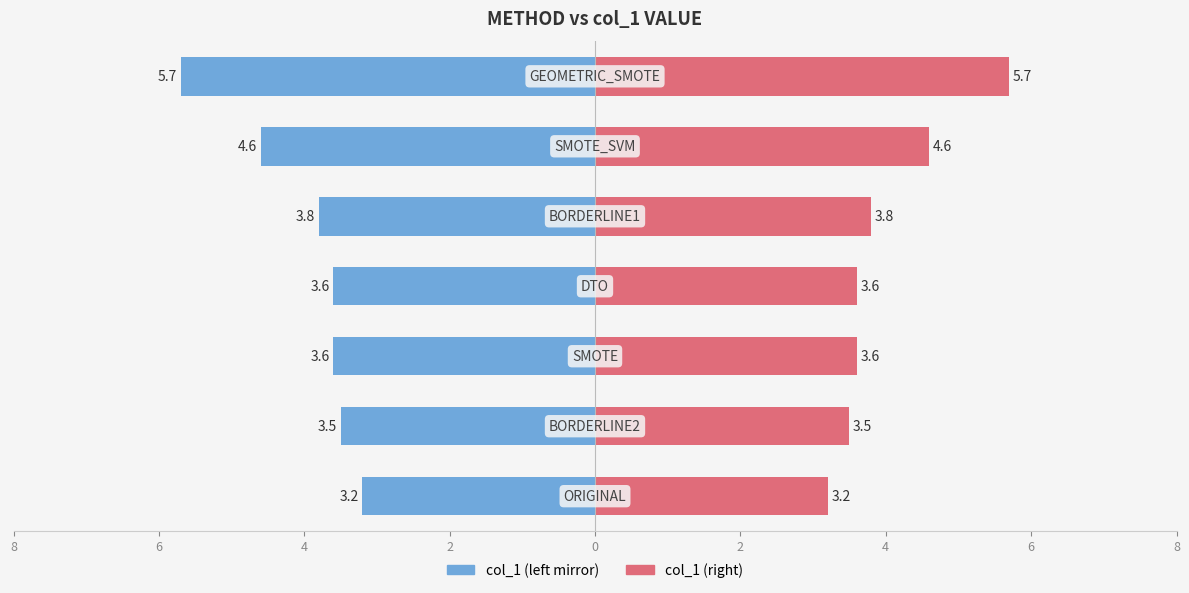

Are the bars grouped side by side (vs. stacked)?

Yes